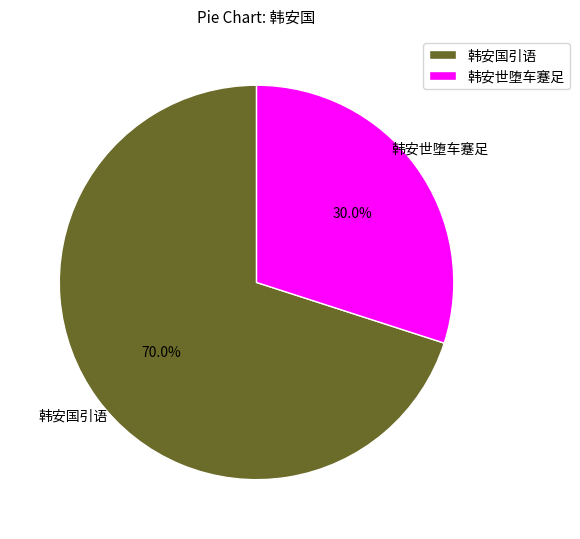

Which slice is the smallest?

韩安世堕车蹇足